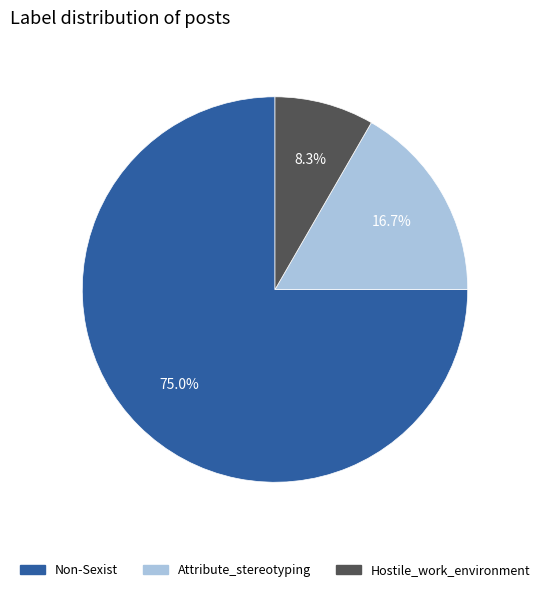

What percentage is the Non-Sexist slice, to the nearest percent?

75%